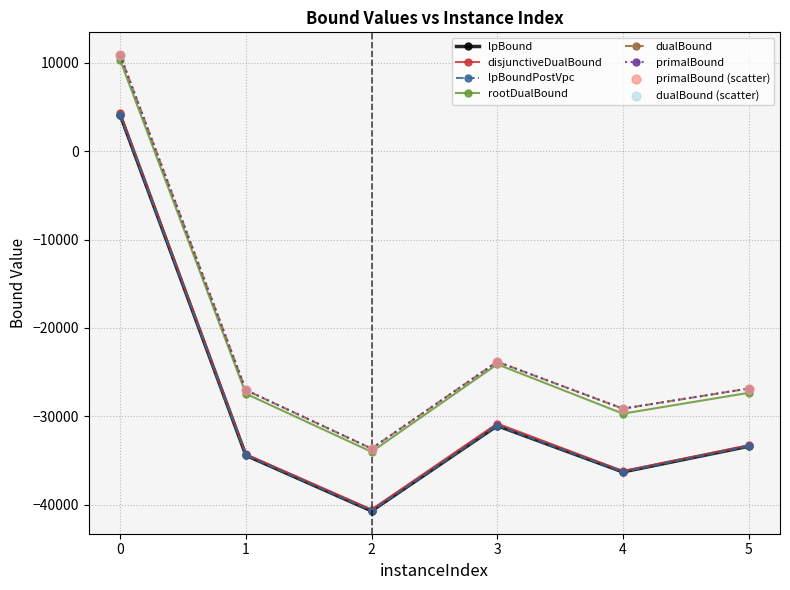

Is the value of rootDualBound at 5 greater than the value of disjunctiveDualBound at 0?

No